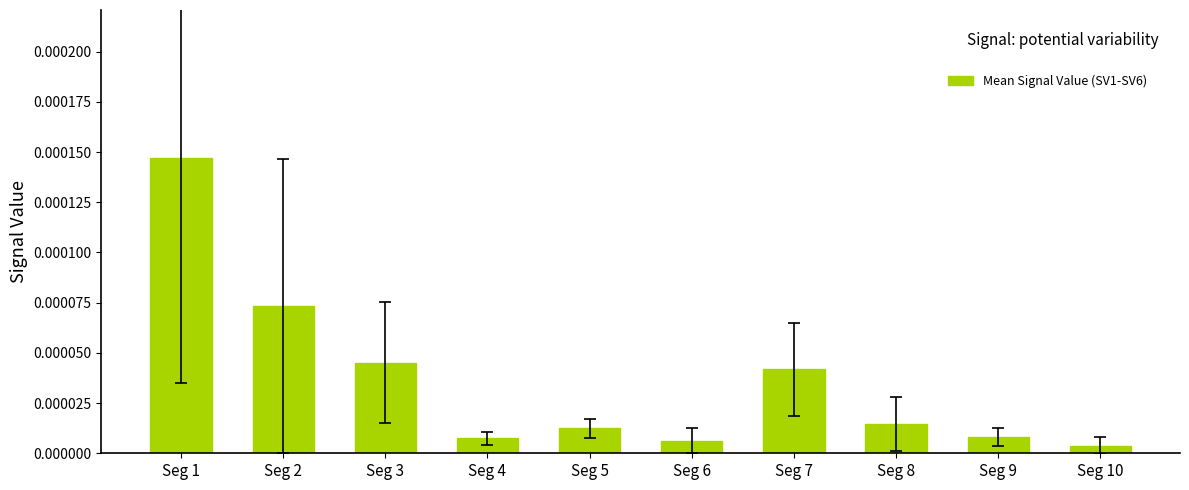

Are the bars horizontal?

No